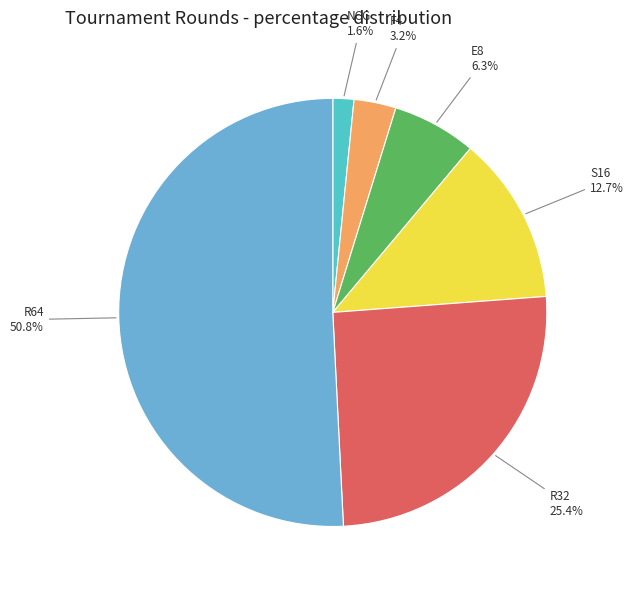

How many slices are in this pie chart?

6